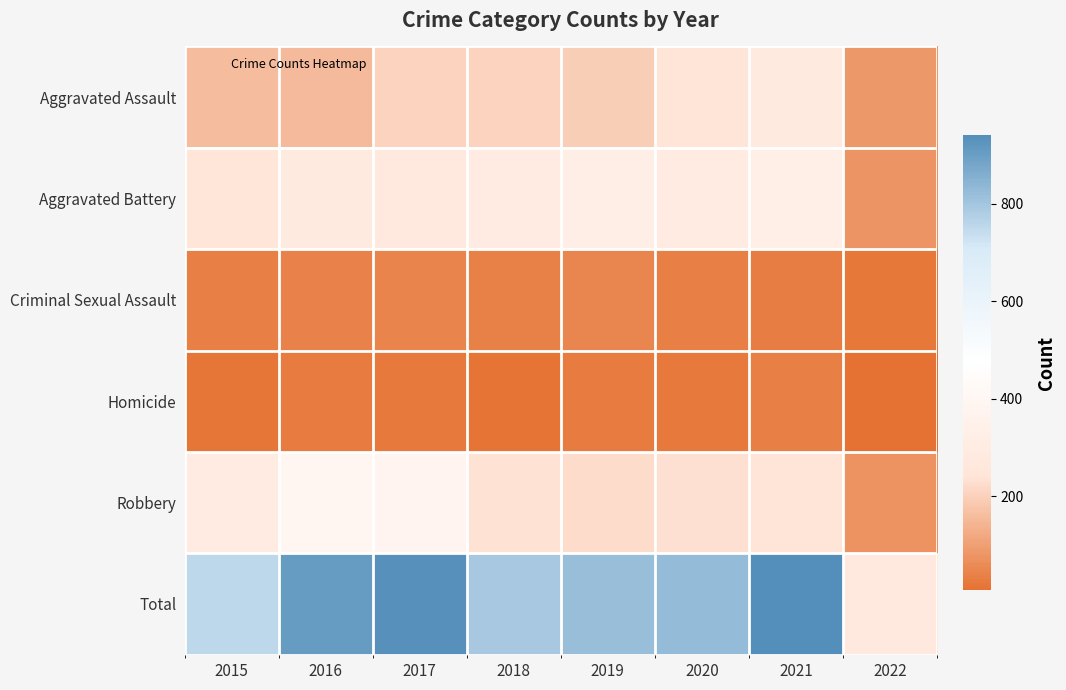

Reading left to right, transcribe all the data shown in this chart.

Aggravated Assault: 2015=160	2016=154	2017=207	2018=206	2019=197	2020=242	2021=292	2022=87
Aggravated Battery: 2015=246	2016=288	2017=277	2018=297	2019=321	2020=294	2021=336	2022=80
Criminal Sexual Assault: 2015=34	2016=43	2017=47	2018=40	2019=51	2020=35	2021=33	2022=22
Homicide: 2015=17	2016=29	2017=24	2018=15	2019=27	2020=24	2021=37	2022=8
Robbery: 2015=297	2016=394	2017=381	2018=237	2019=224	2020=233	2021=243	2022=74
Total: 2015=754	2016=908	2017=936	2018=795	2019=820	2020=828	2021=941	2022=271